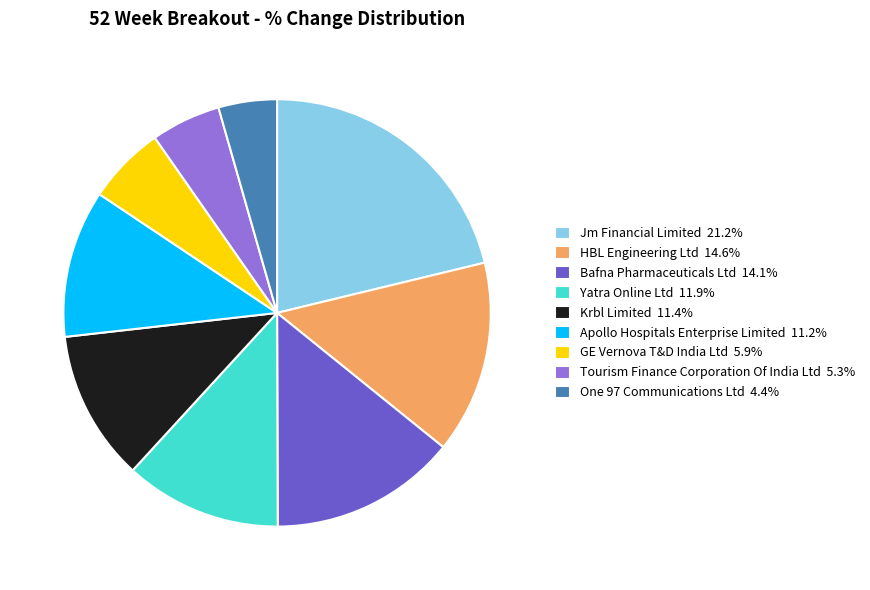

Does Tourism Finance Corporation Of India Ltd 5.3% account for over 50% of the chart?

No